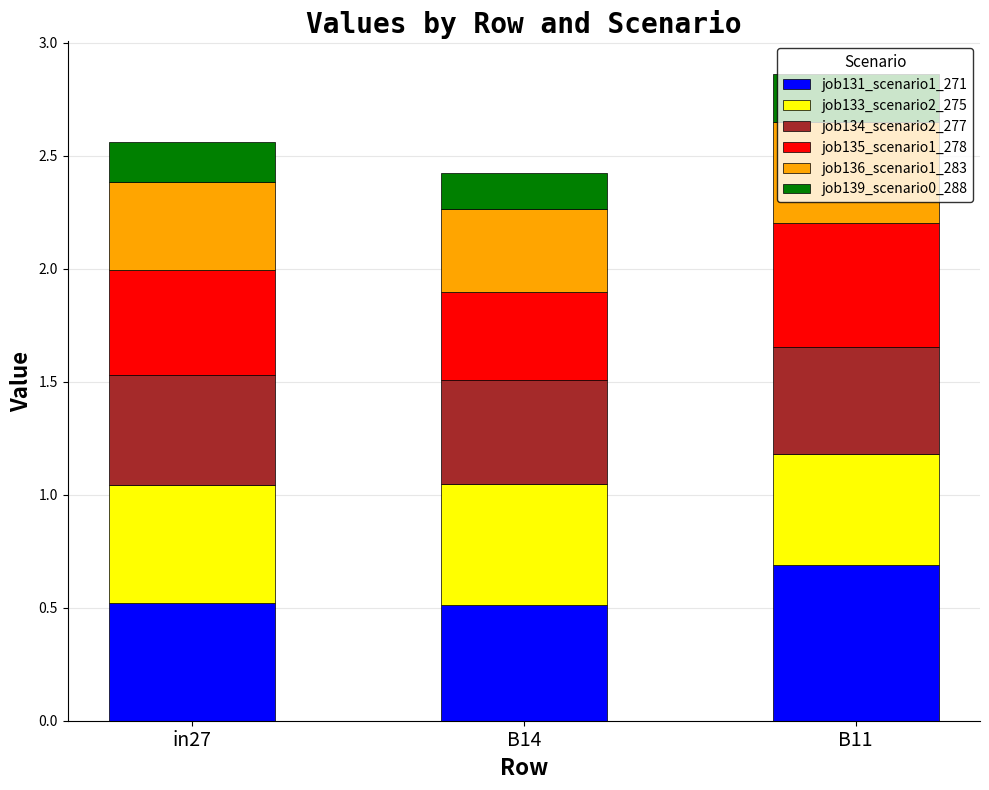

What is the sum of the job131_scenario1_271 values at B11 and B14?

1.2